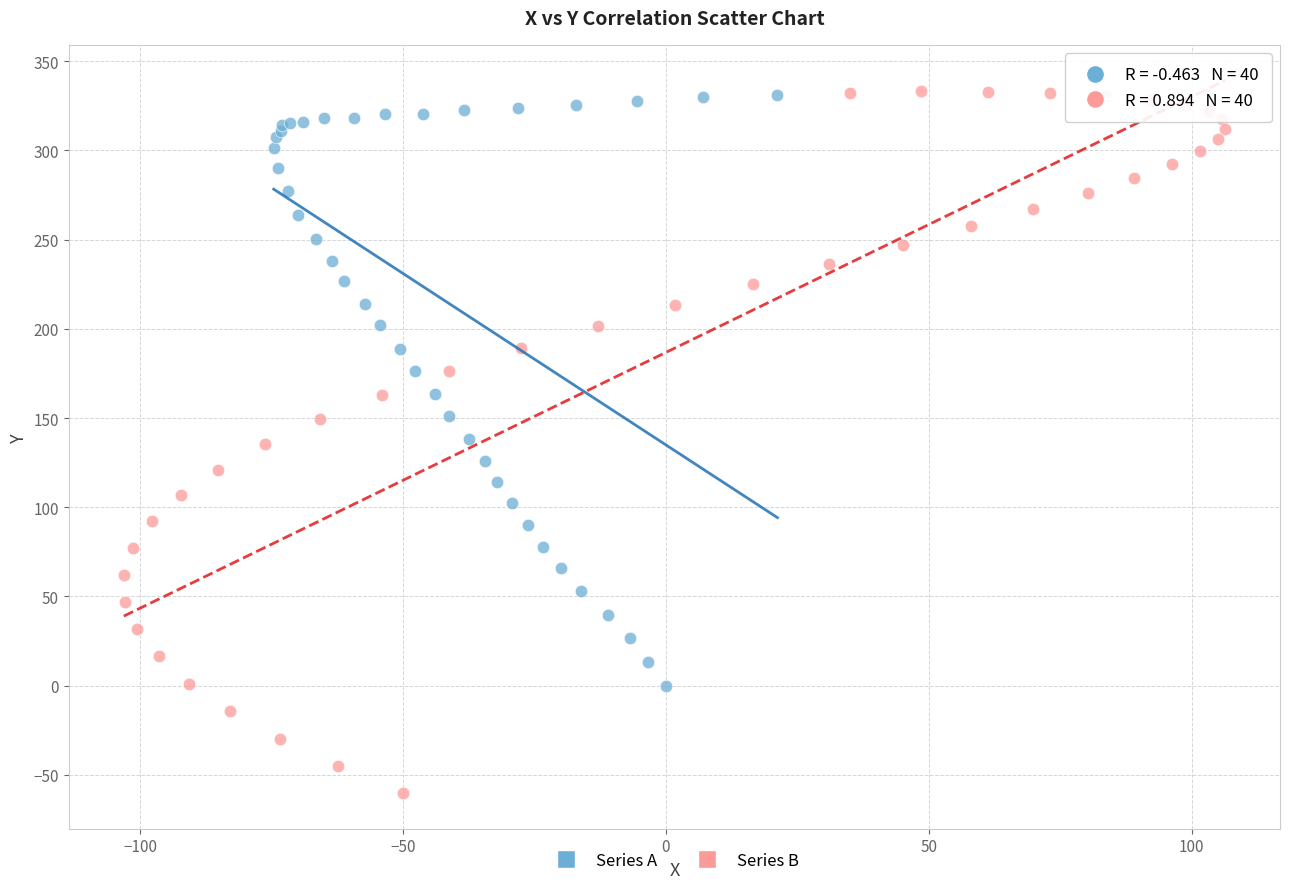

Which series contains the lowest Y value?

Series B